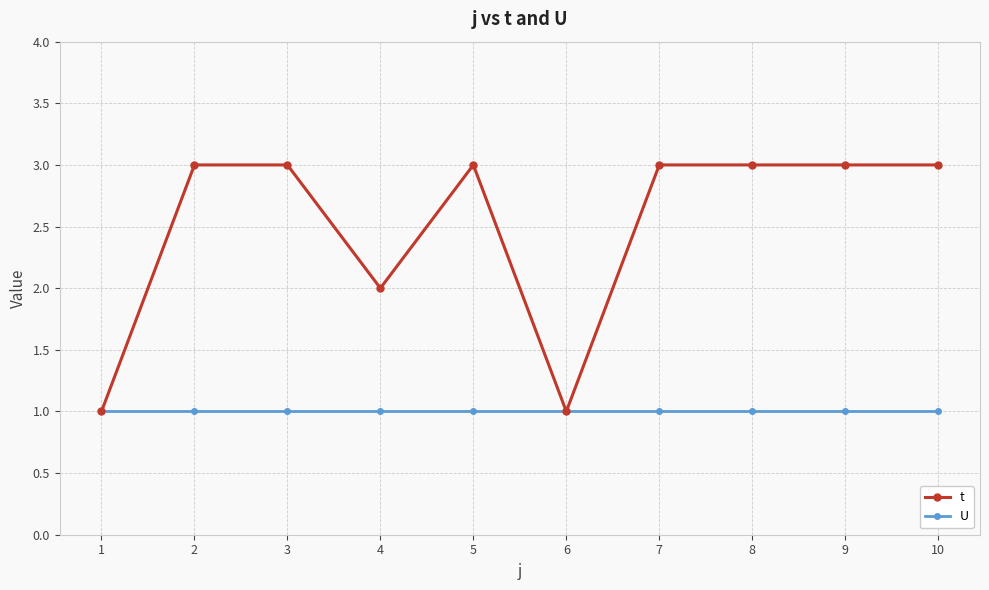

Reading left to right, extract all data points from this chart.

t: 1	3	3	2	3	1	3	3	3	3
U: 1	1	1	1	1	1	1	1	1	1